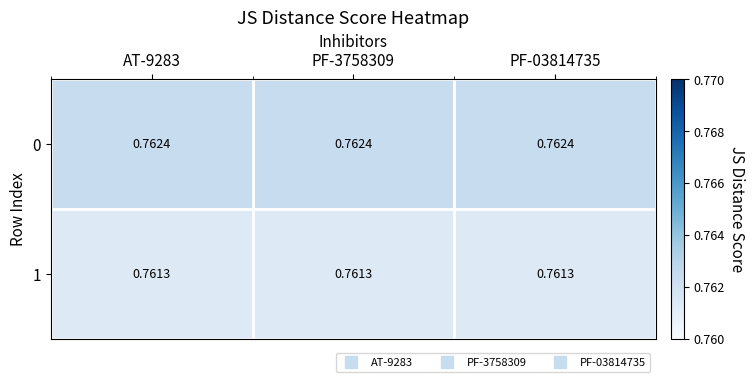

Is the value of 0 at PF-03814735 greater than the value of 1 at AT-9283?

Yes